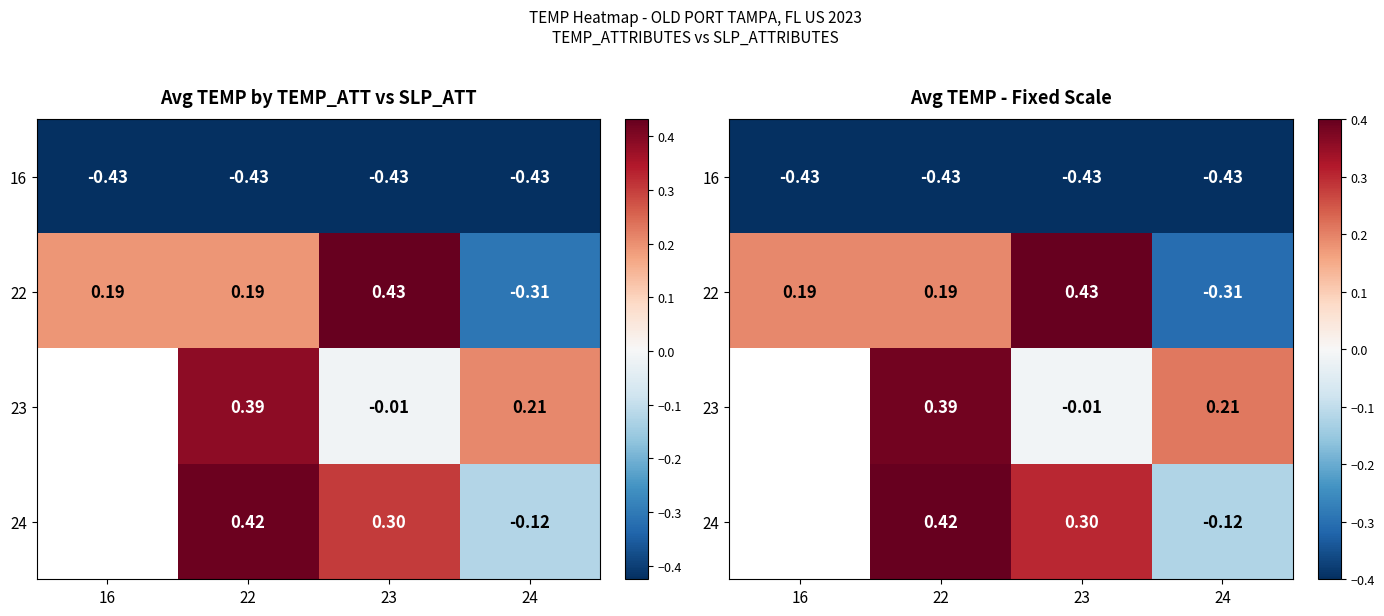

Which series has the widest spread of values?

22